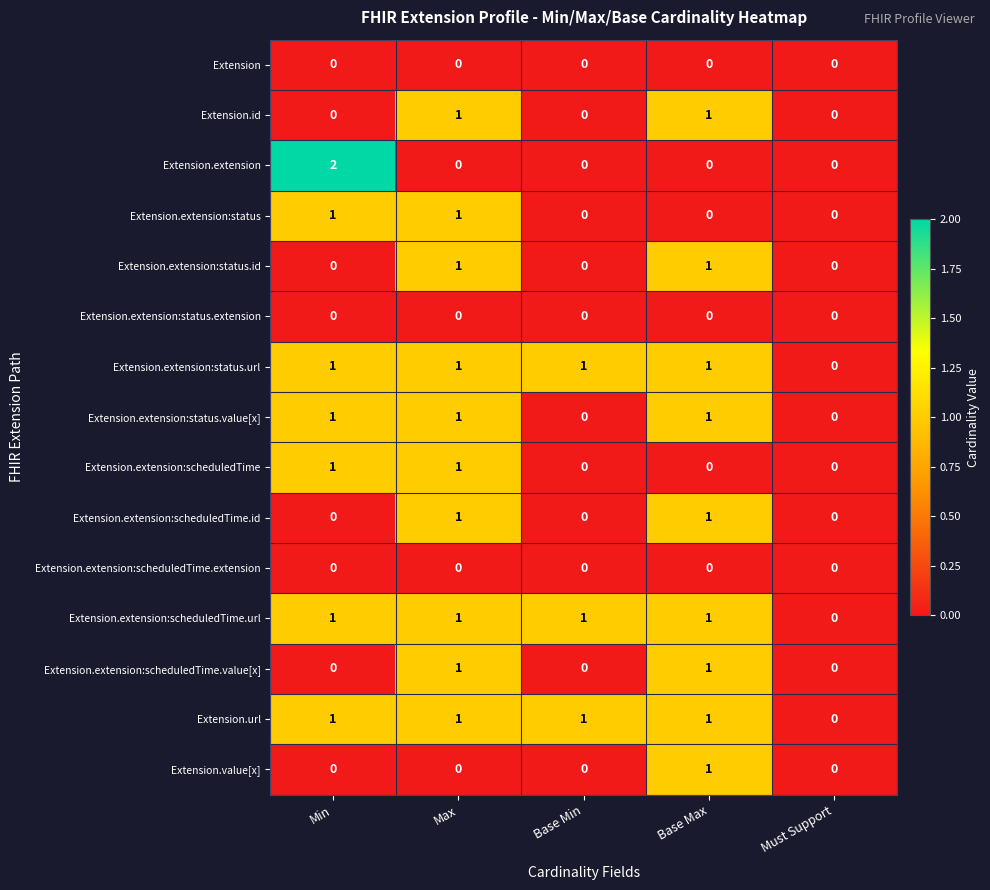

How many Extension.extension:status values are between 0 and 1?

5